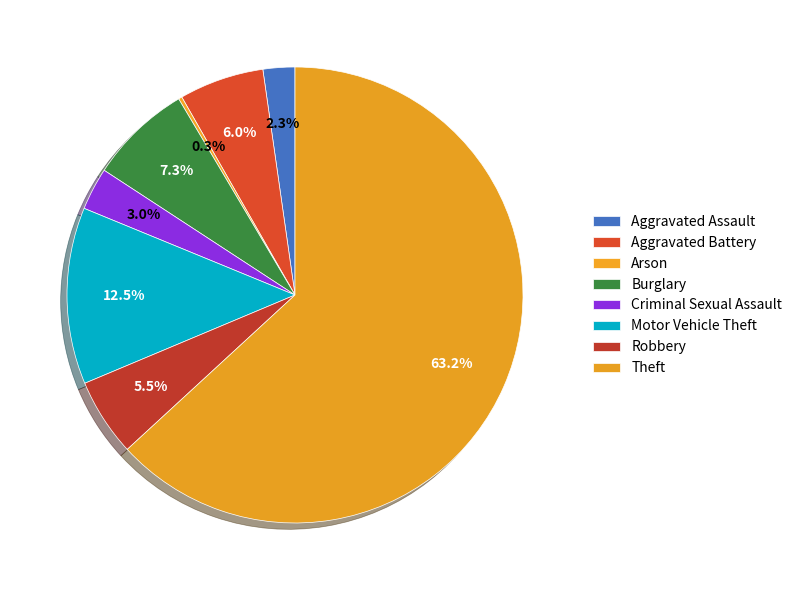

Which slice is the smallest?

Arson